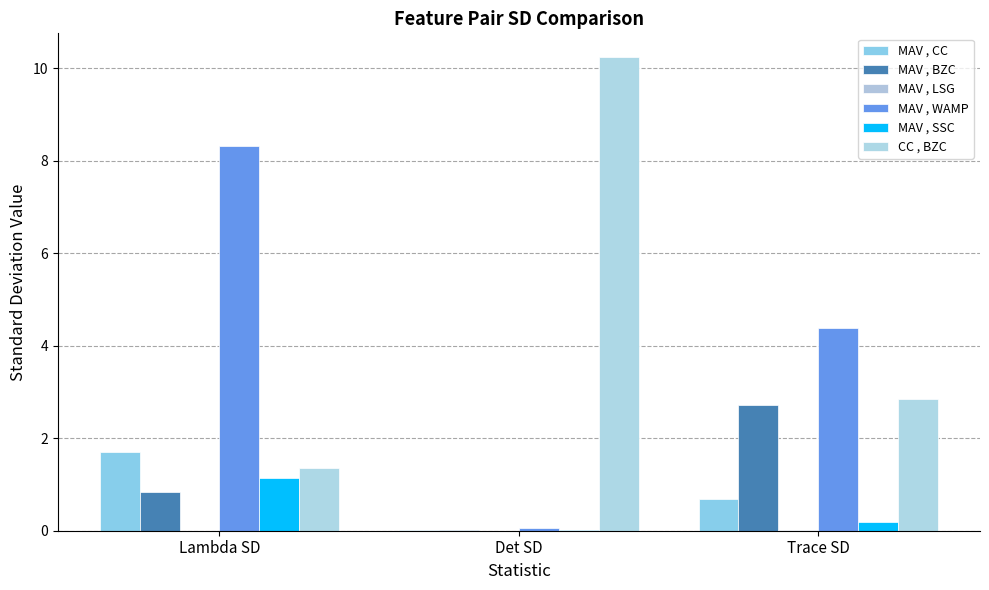

Is the value of MAV , CC at Det SD greater than the value of MAV , SSC at Lambda SD?

No